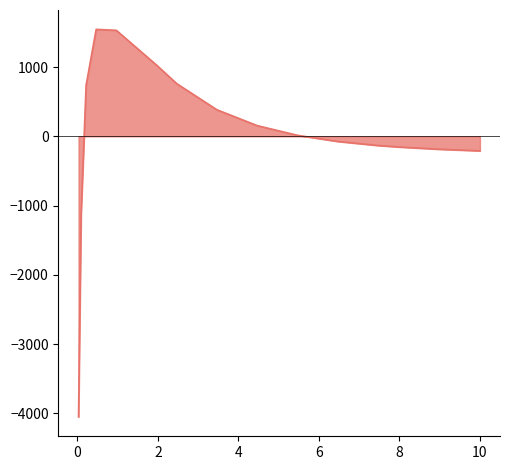

What is the greatest value displayed?

1544.1